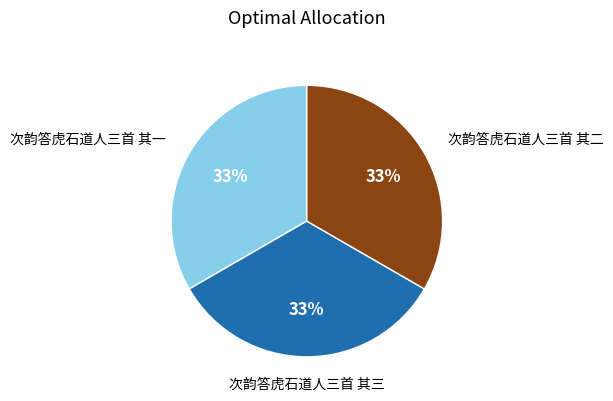

To the nearest percent, what is the average slice percentage?

33%